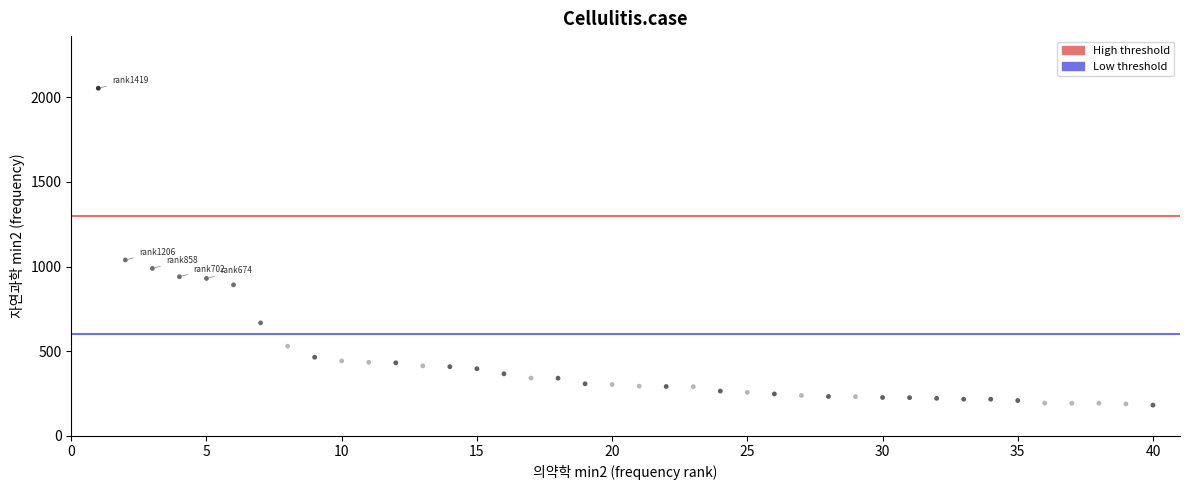

What is the range of Y values (max minus min)?

1873